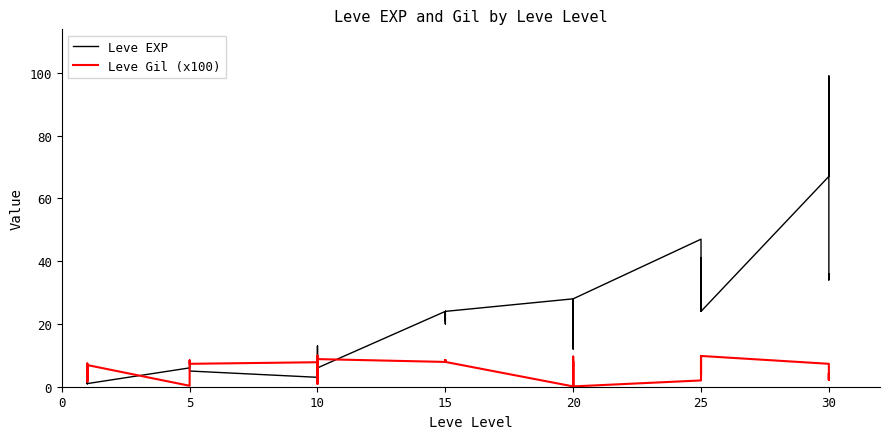

What is the value of the Leve EXP point at the 38th from the left?

99.0